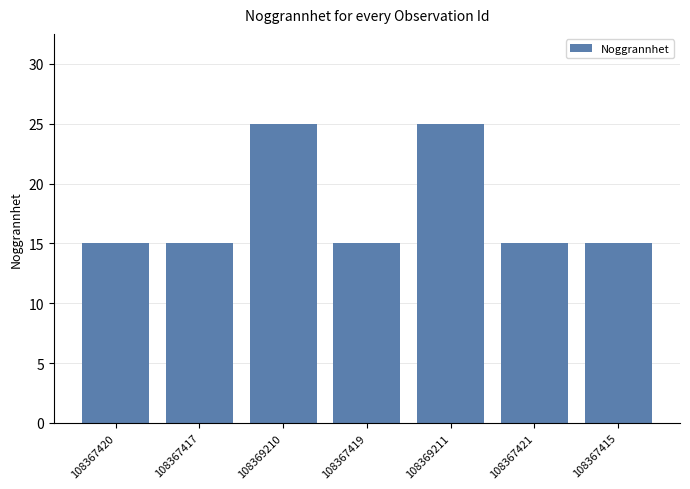

The value at 108367421 is 15. True or false?

True